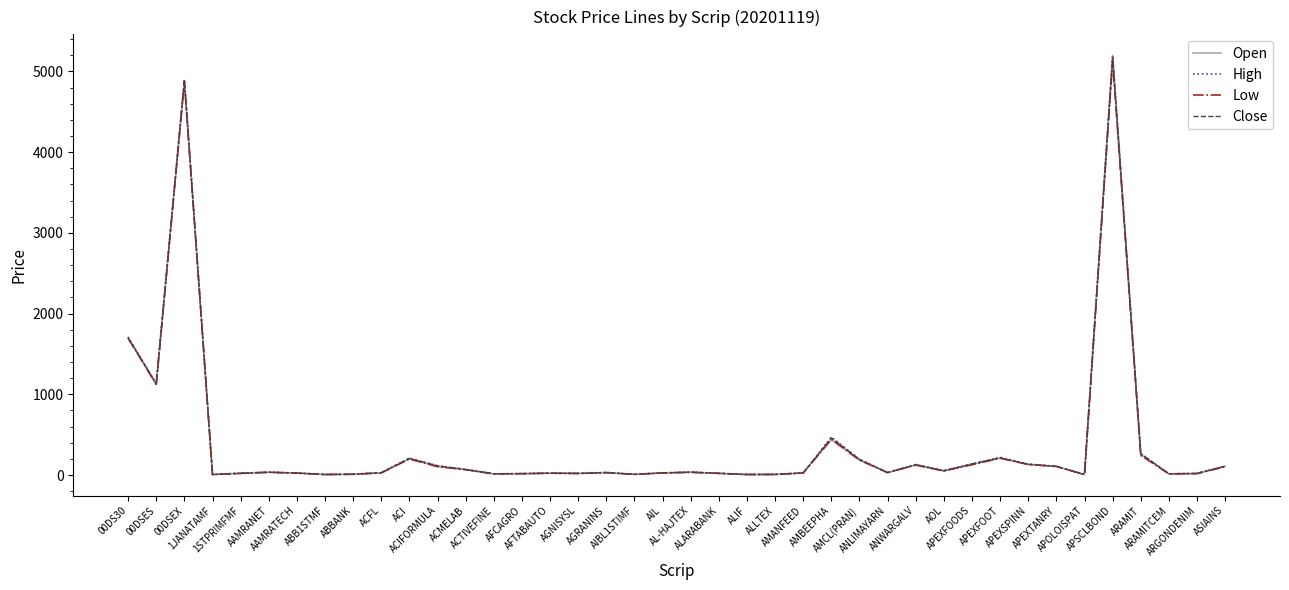

What position from the right is ACIFORMULA?

29